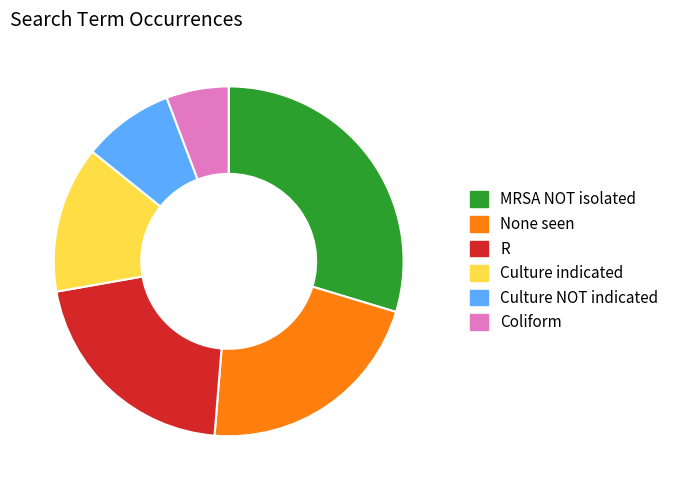

What is the largest slice in the pie chart?

MRSA NOT isolated